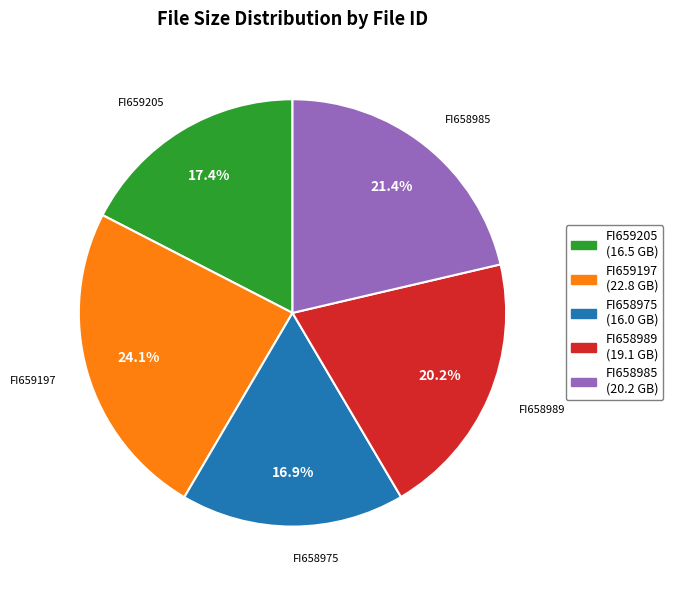

Which has a higher value, FI658989 or FI658985?

FI658985